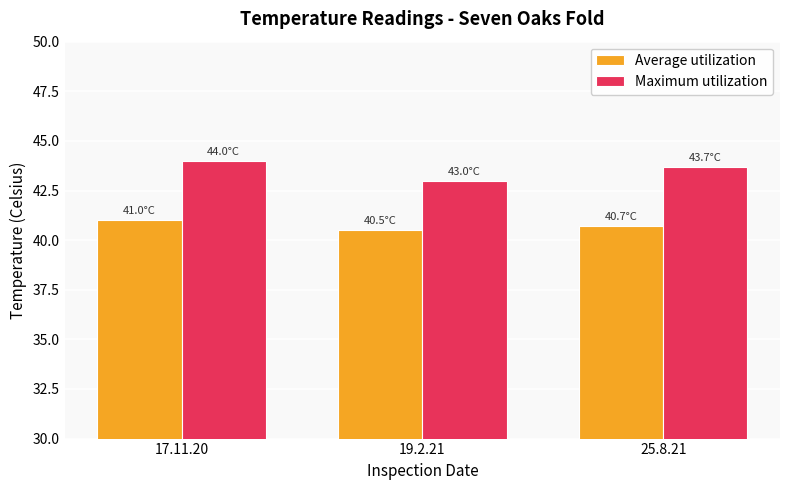

List the series in order of their overall mean, lowest first.

Average utilization, Maximum utilization